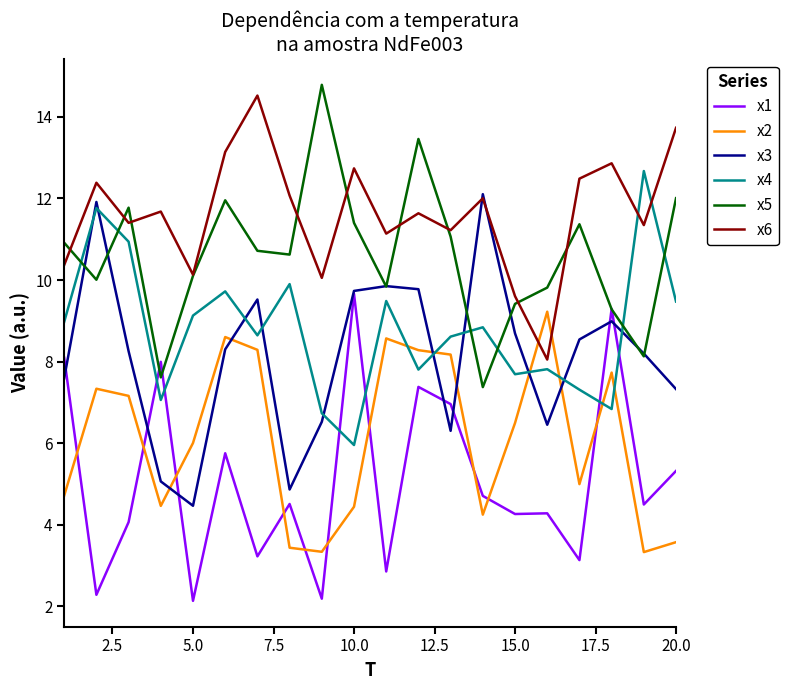

After their last crossing, which series has the higher values: x4 or x2?

x4